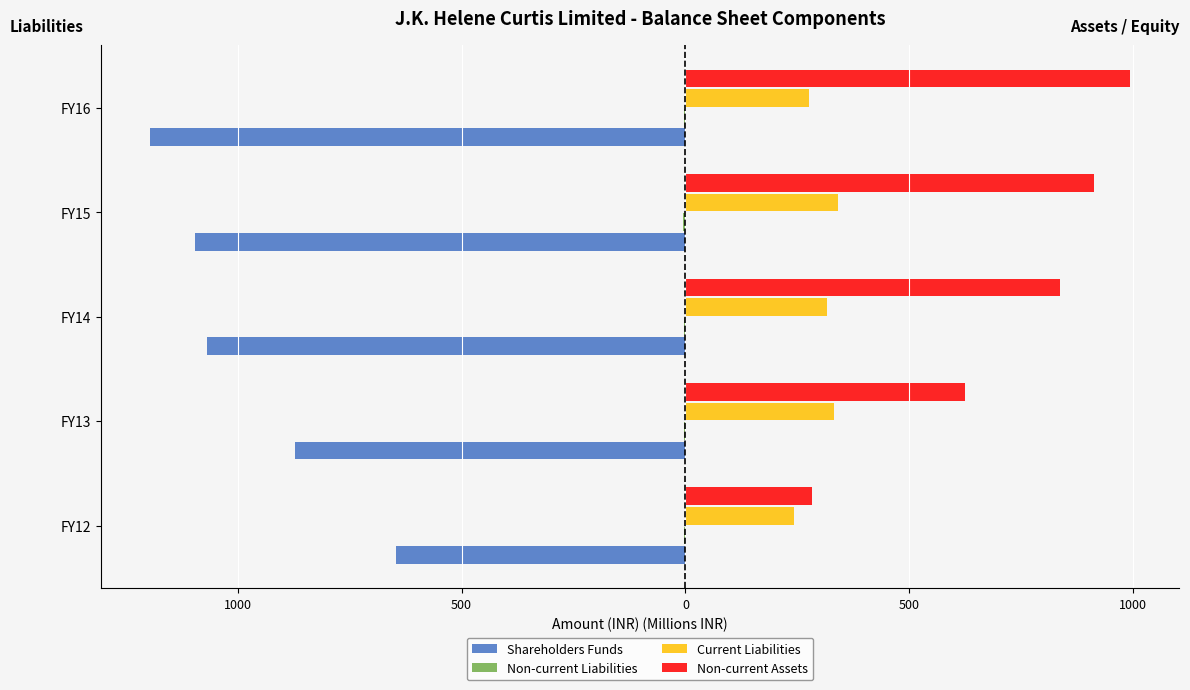

What is the difference between the maximum and minimum values in the Non-current Assets series?

711.0